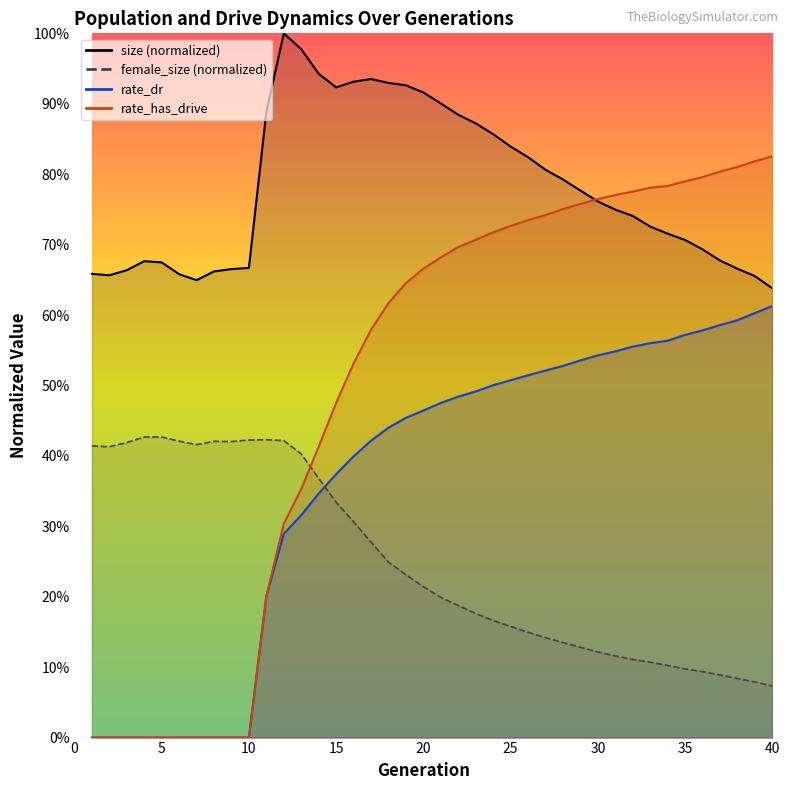

Reading left to right, extract all data points from this chart.

size: 1=0.7	2=0.7	3=0.7	4=0.7	5=0.7	6=0.7	7=0.6	8=0.7	9=0.7	10=0.7	11=0.9	12=1.0	13=1.0	14=0.9	15=0.9	16=0.9	17=0.9	18=0.9	19=0.9	20=0.9	21=0.9	22=0.9	23=0.9	24=0.9	25=0.8	26=0.8	27=0.8	28=0.8	29=0.8	30=0.8	31=0.7	32=0.7	33=0.7	34=0.7	35=0.7	36=0.7	37=0.7	38=0.7	39=0.7	40=0.6
female_size: 1=0.4	2=0.4	3=0.4	4=0.4	5=0.4	6=0.4	7=0.4	8=0.4	9=0.4	10=0.4	11=0.4	12=0.4	13=0.4	14=0.4	15=0.3	16=0.3	17=0.3	18=0.2	19=0.2	20=0.2	21=0.2	22=0.2	23=0.2	24=0.2	25=0.2	26=0.1	27=0.1	28=0.1	29=0.1	30=0.1	31=0.1	32=0.1	33=0.1	34=0.1	35=0.1	36=0.1	37=0.1	38=0.1	39=0.1	40=0.1
rate_dr: 1=0.0	2=0.0	3=0.0	4=0.0	5=0.0	6=0.0	7=0.0	8=0.0	9=0.0	10=0.0	11=0.2	12=0.3	13=0.3	14=0.3	15=0.4	16=0.4	17=0.4	18=0.4	19=0.5	20=0.5	21=0.5	22=0.5	23=0.5	24=0.5	25=0.5	26=0.5	27=0.5	28=0.5	29=0.5	30=0.5	31=0.5	32=0.6	33=0.6	34=0.6	35=0.6	36=0.6	37=0.6	38=0.6	39=0.6	40=0.6
rate_has_drive: 1=0.0	2=0.0	3=0.0	4=0.0	5=0.0	6=0.0	7=0.0	8=0.0	9=0.0	10=0.0	11=0.2	12=0.3	13=0.4	14=0.4	15=0.5	16=0.5	17=0.6	18=0.6	19=0.6	20=0.7	21=0.7	22=0.7	23=0.7	24=0.7	25=0.7	26=0.7	27=0.7	28=0.8	29=0.8	30=0.8	31=0.8	32=0.8	33=0.8	34=0.8	35=0.8	36=0.8	37=0.8	38=0.8	39=0.8	40=0.8